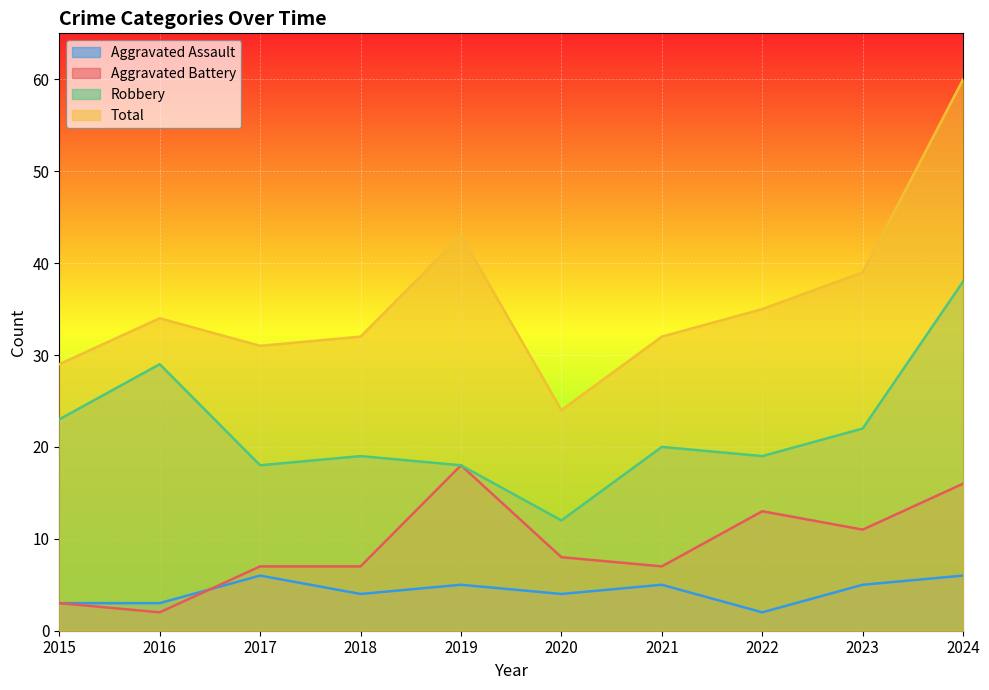

At how many categories does at least one series exceed 16?

10